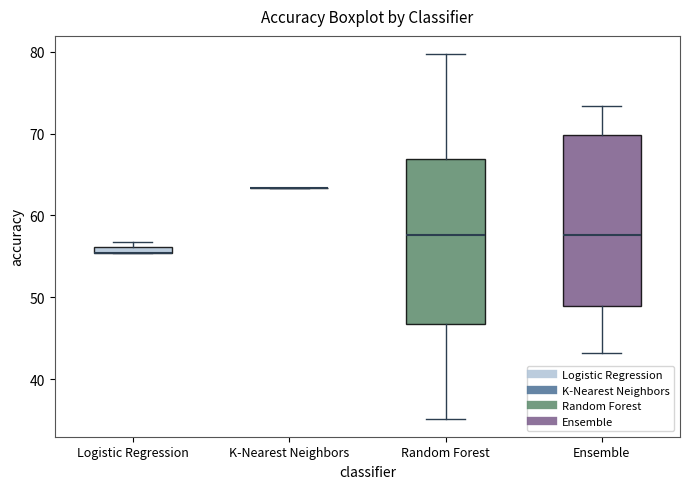

Where does the median line of the box for Random Forest sit on the y-axis? The values are not printed on the chart, so give them approximately, as read against the axis.

58